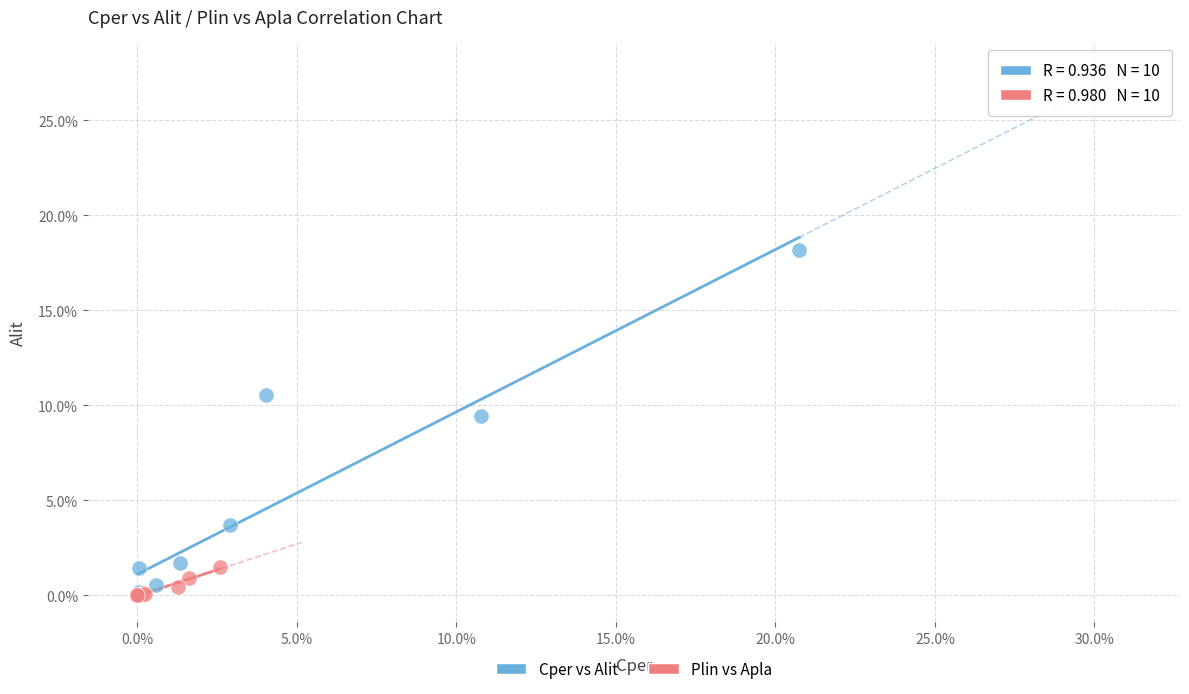

What are all the series names shown in the legend?

Cper vs Alit, Plin vs Apla